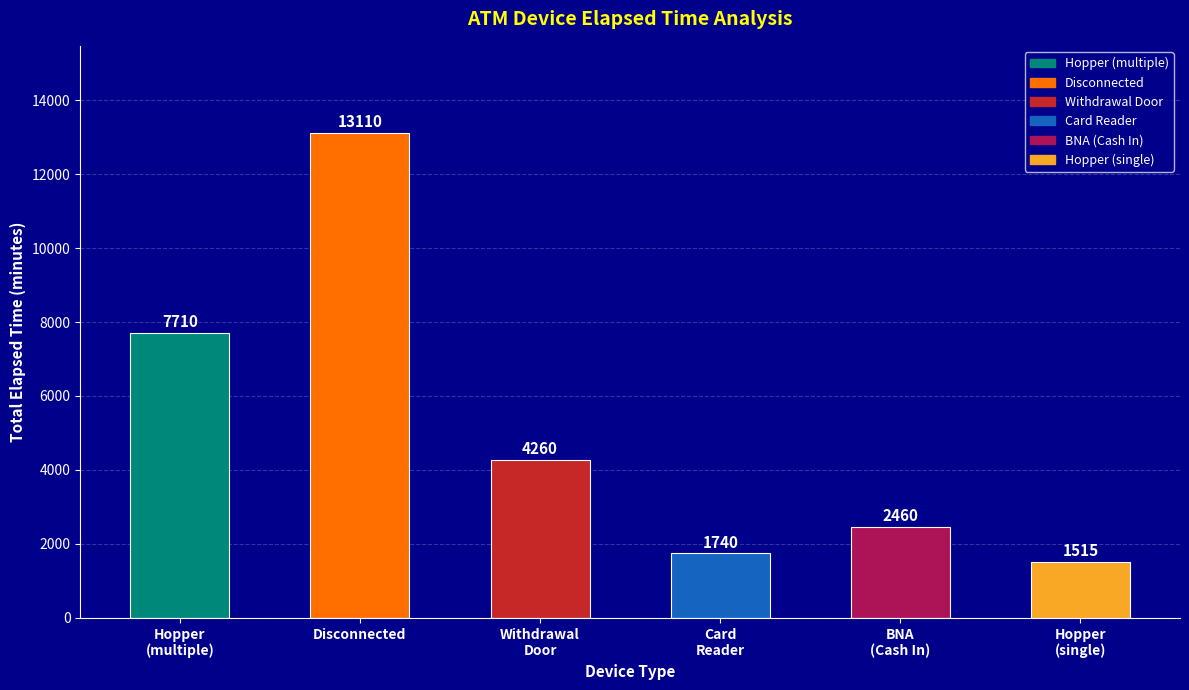

Where does the data first go above 4260?

Hopper
(multiple)